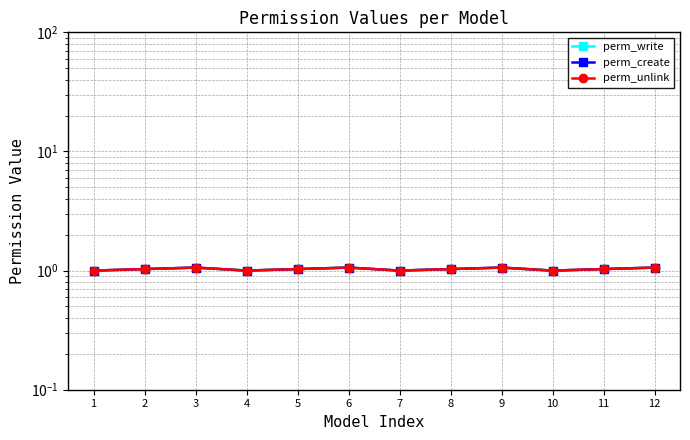

What is the minimum value for perm_write?

1.0